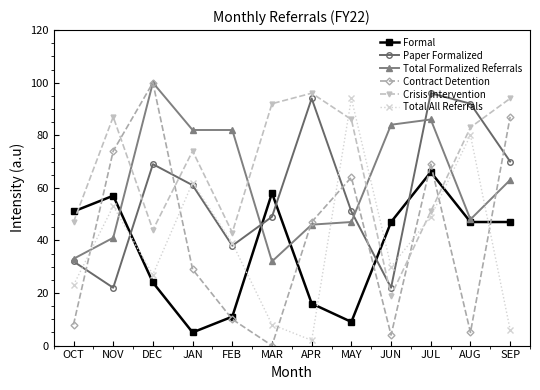

How many values in the Total Formalized Referrals series are below 63?

6